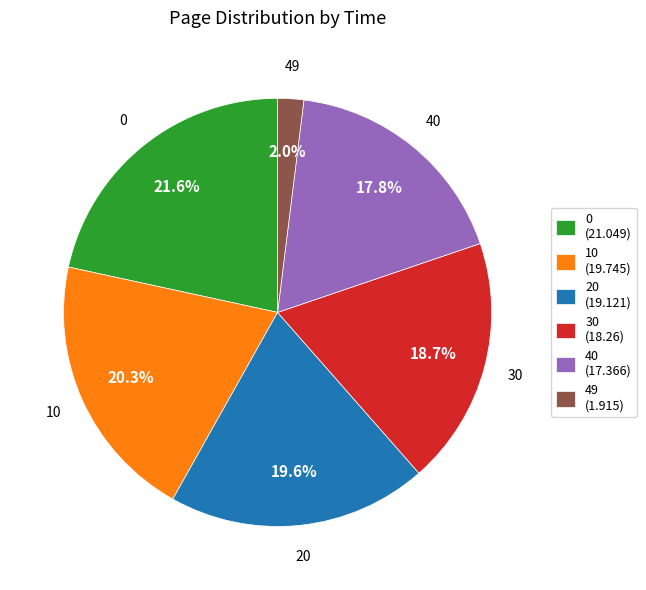

To the nearest percent, what is the difference between the largest and smallest slice percentages?

20%